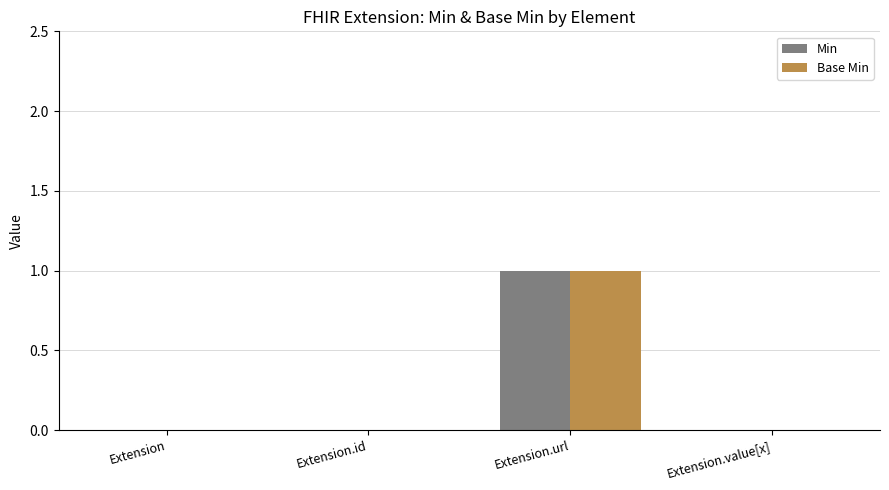

Are the bars horizontal?

No